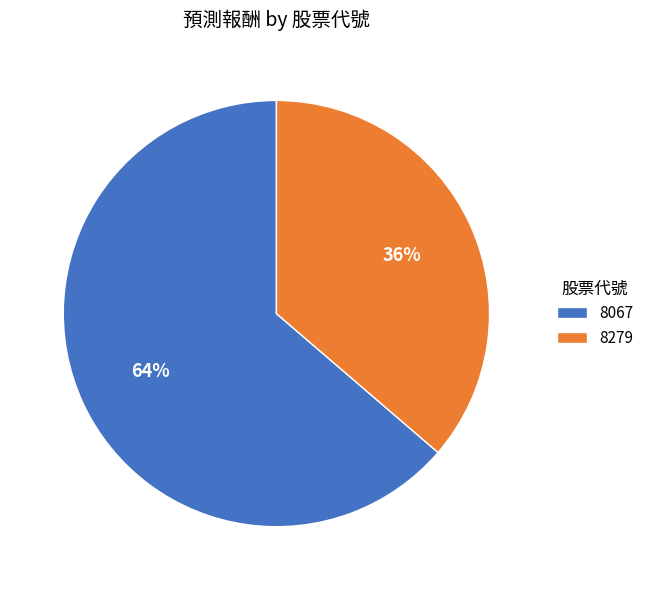

Combined, do 8279 and 8067 account for over 50%?

Yes